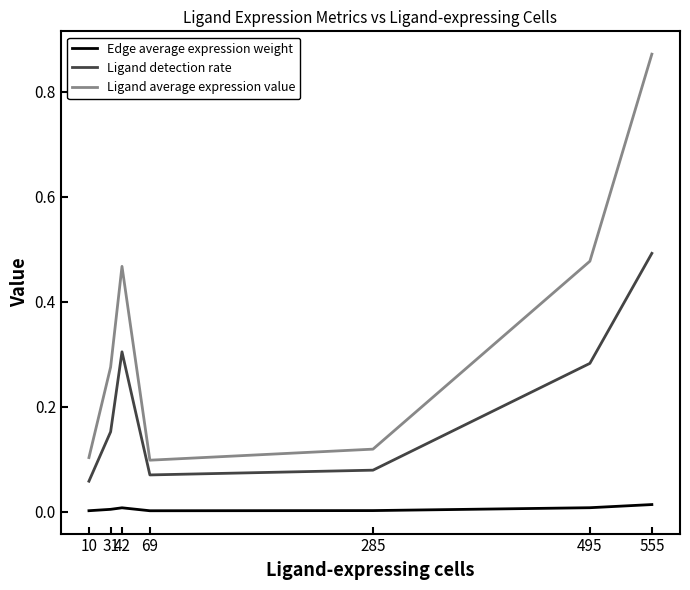

Which category has the highest value across all series?

555